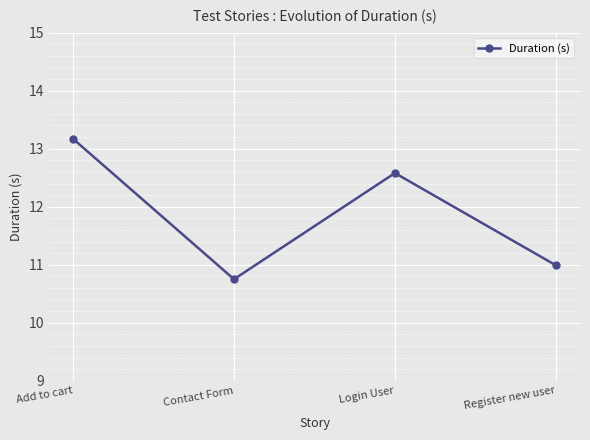

How many values are below 12?

2